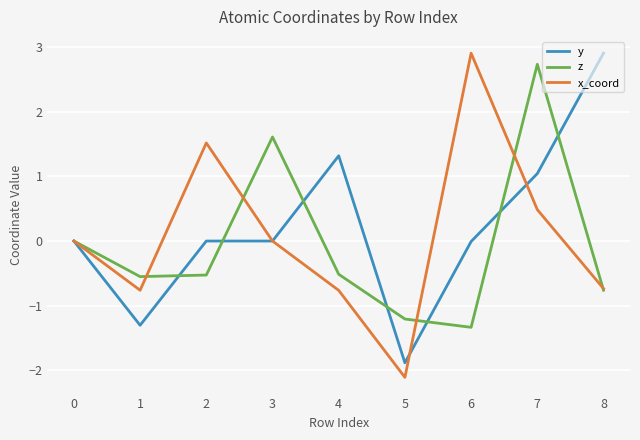

What is the highest value of the x_coord series?

2.9